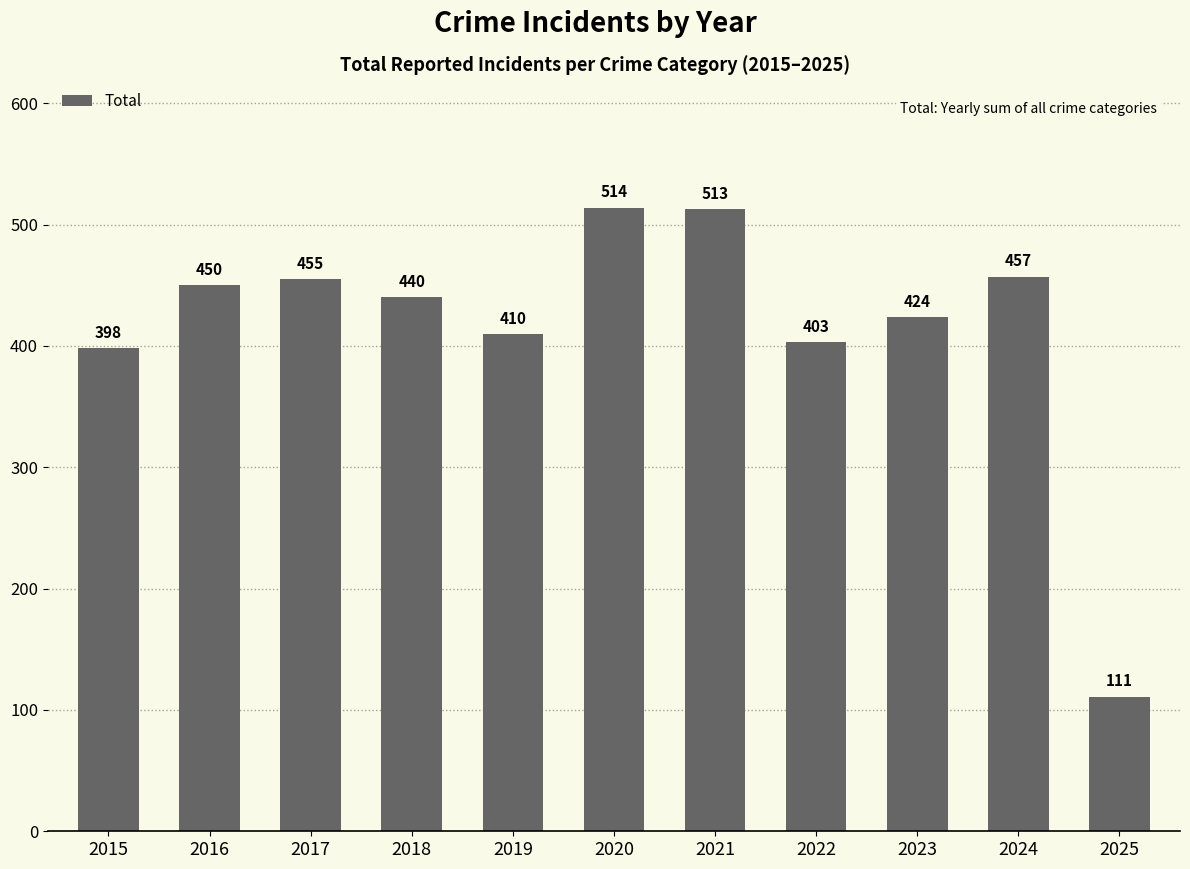

How many distinct data groups are displayed?

1